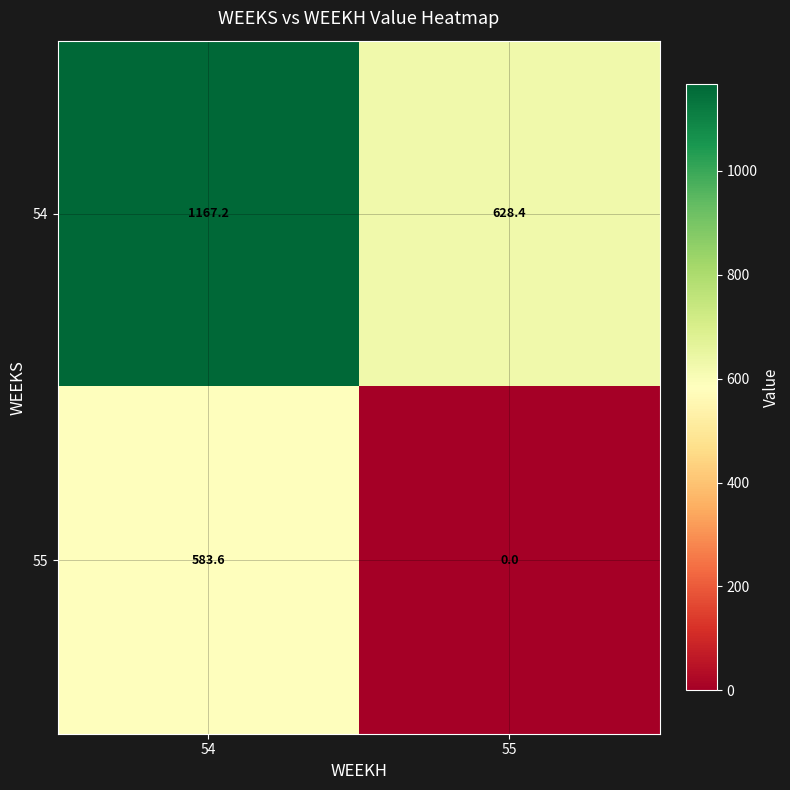

Reading left to right, list all the values displayed in this chart.

54: 1167.2	628.4
55: 583.6	0.0